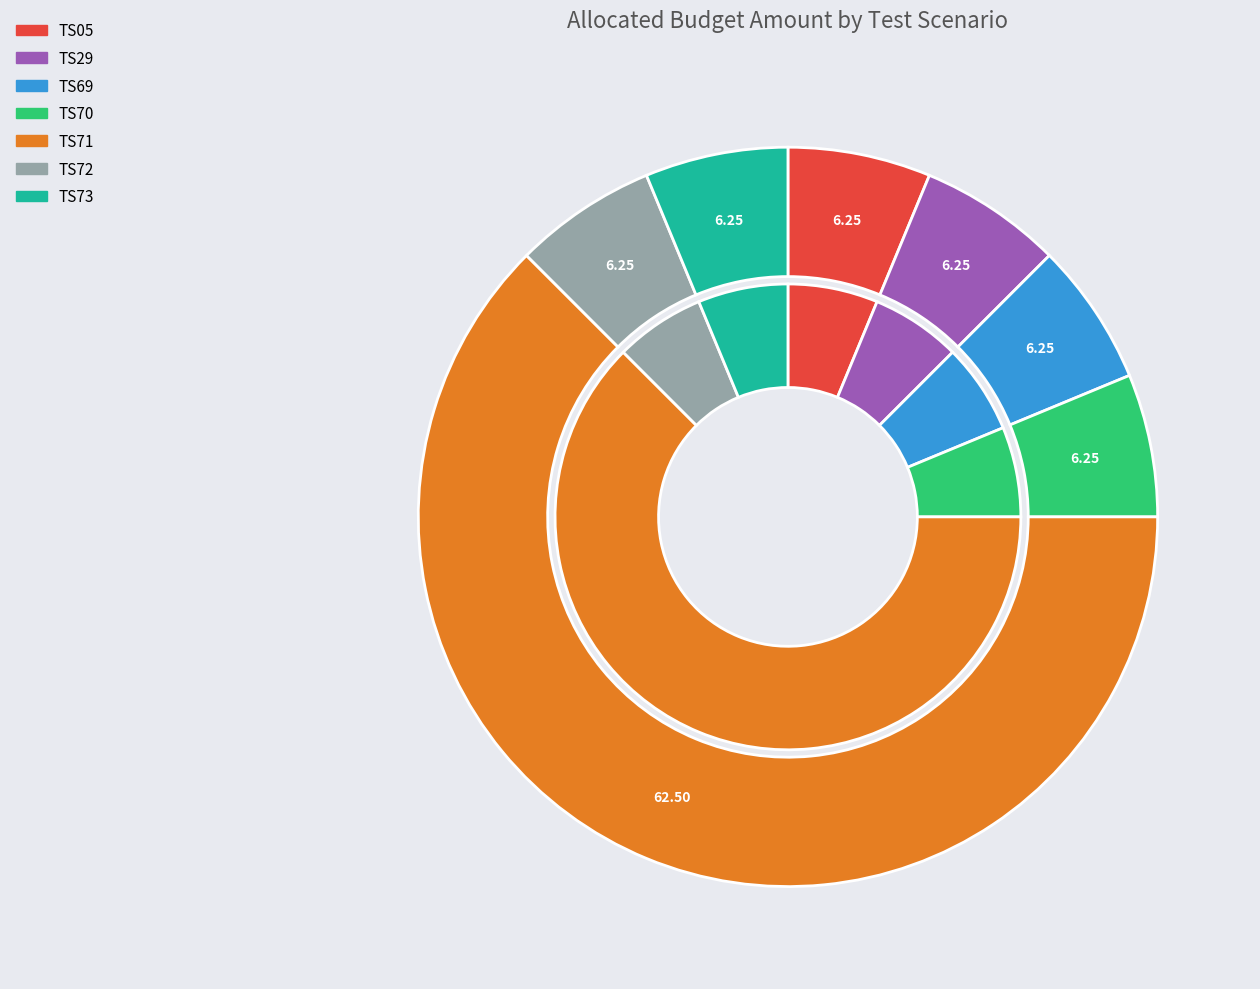

Does TS69 represent more than half of the total?

No